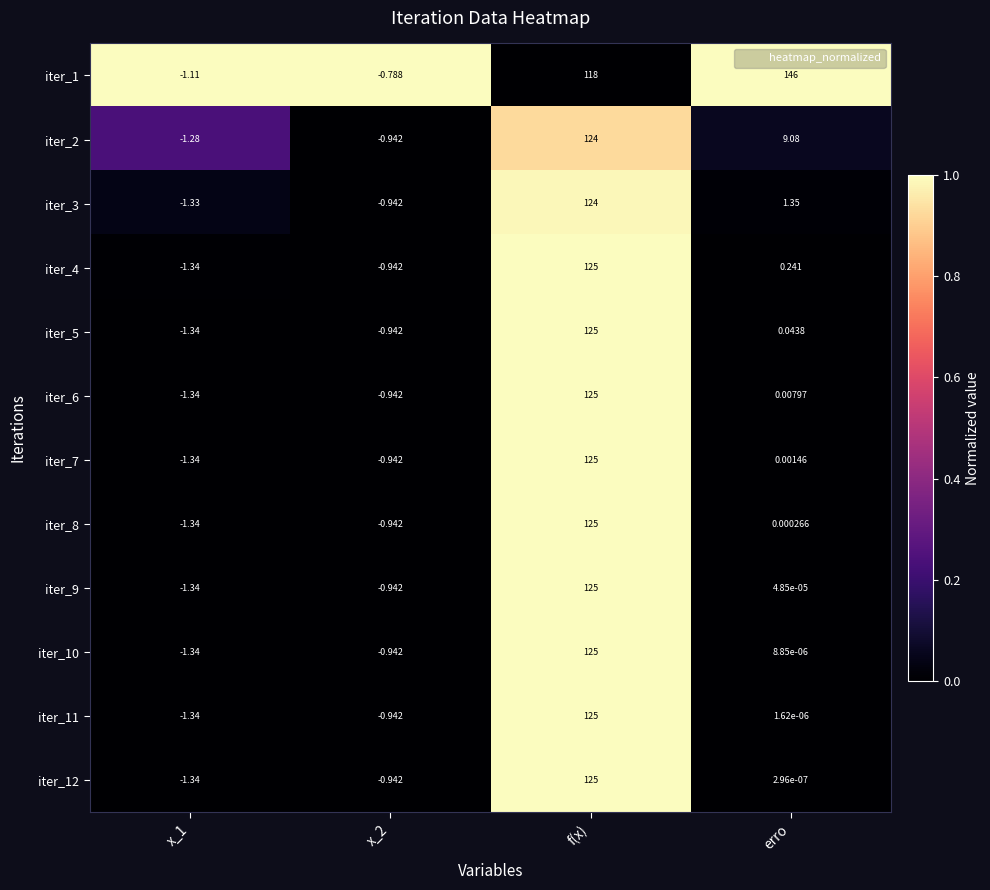

Which category has the highest value in the iter_12 series?

f(x)